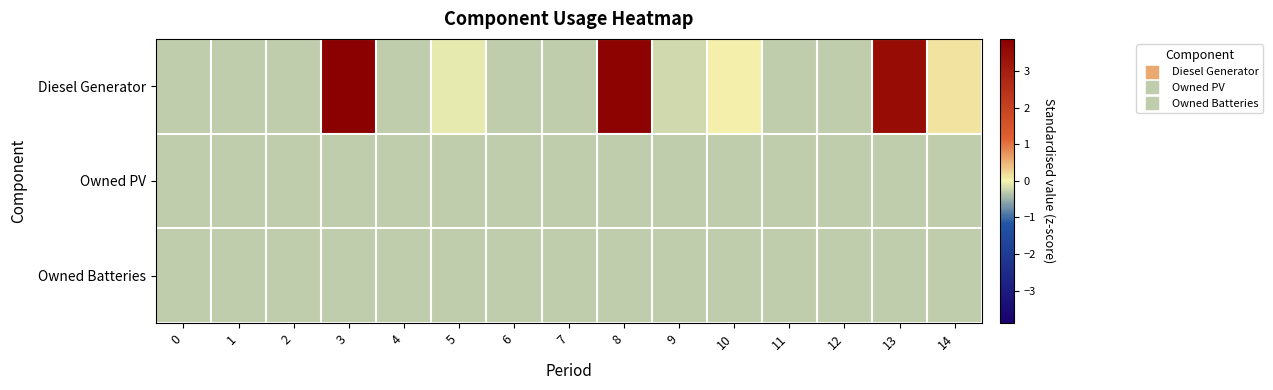

Which series has the largest total across all categories?

Diesel Generator